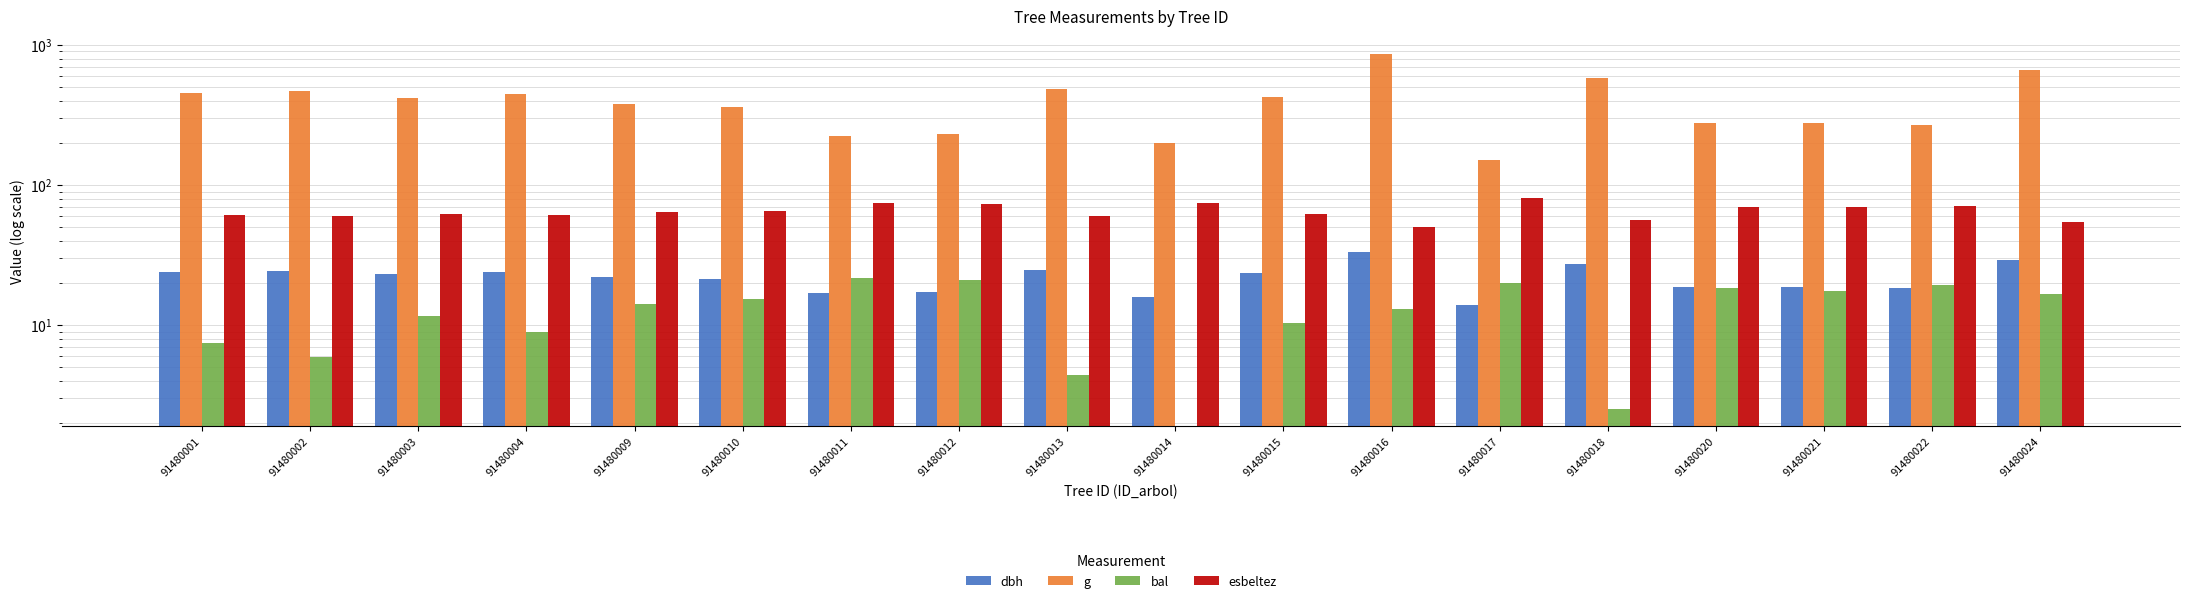

Which series has the largest range (max minus min)?

g